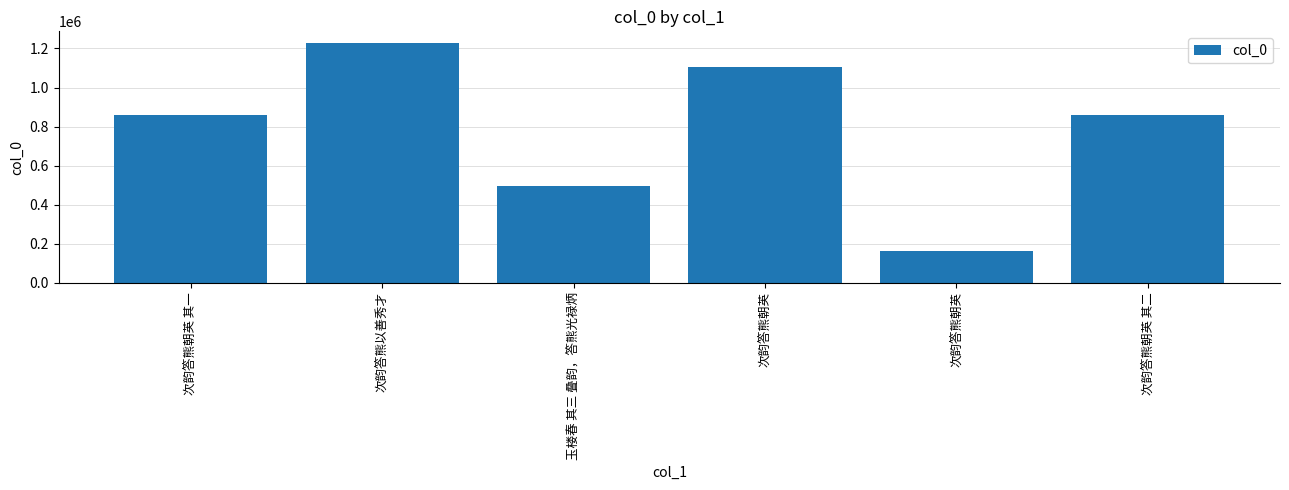

Reading left to right, transcribe all the data shown in this chart.

次韵答熊朝英 其一=861278	次韵答熊以善秀才=1226493	玉楼春 其三 叠韵，答熊光禄炳=496311	次韵答熊朝英=1106445	次韵答熊朝英=161584	次韵答熊朝英 其二=861277